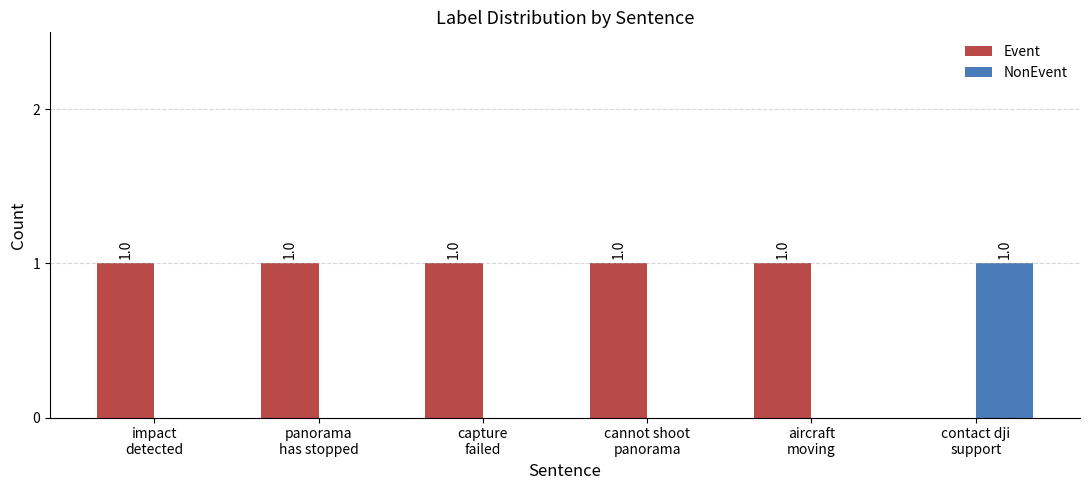

How many values in Event are above zero?

5